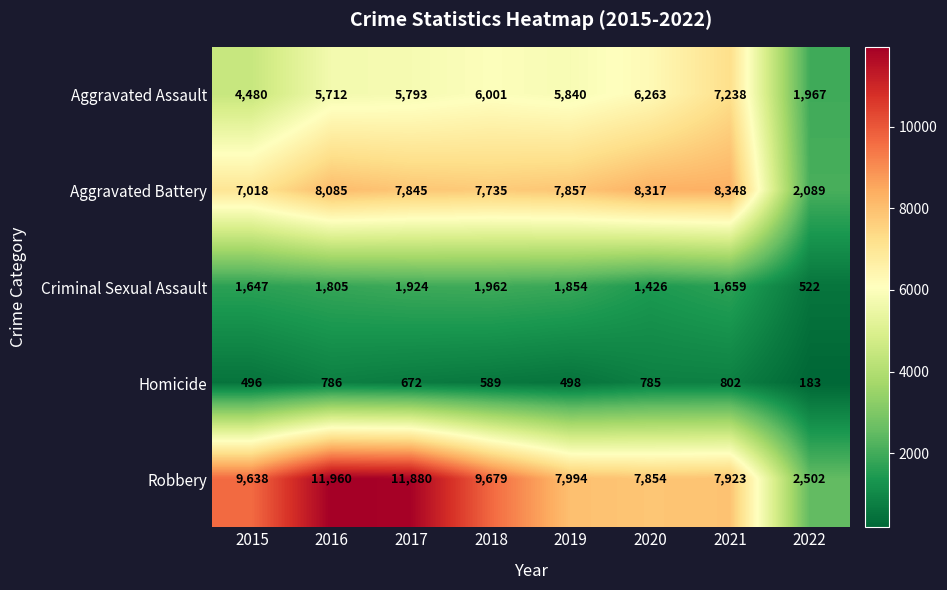

What value does the Robbery series have at 2020, to the nearest 50?

7850